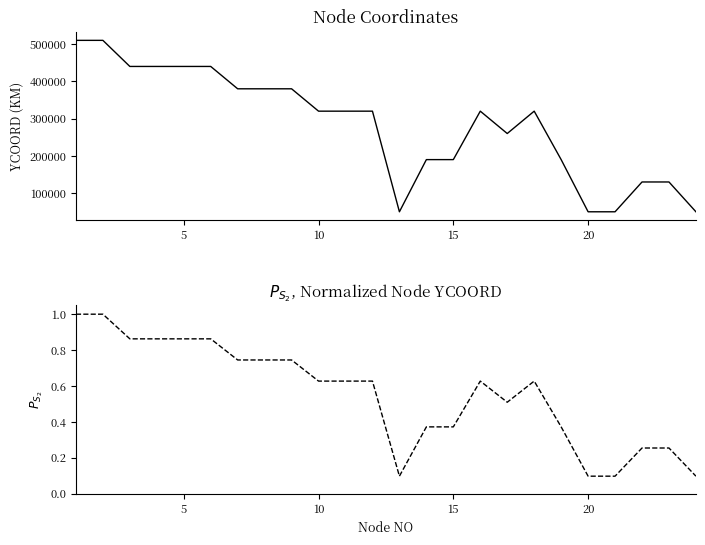

In YCOORD, how many points are higher than both neighbors (excluding endpoints)?

2